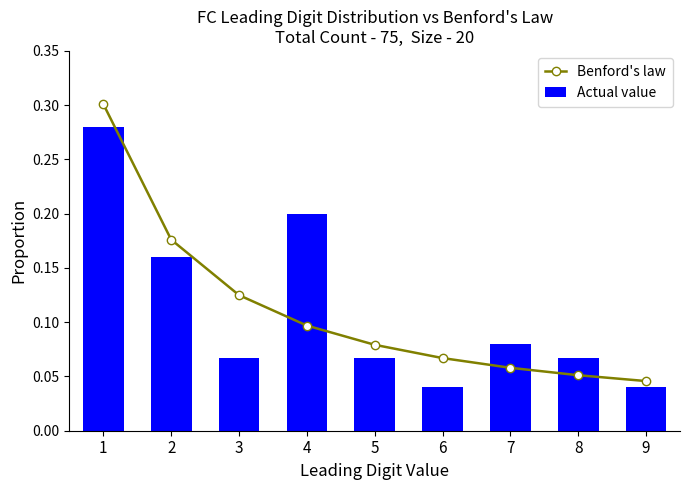

What is the sum of all Benford's law values?

1.0